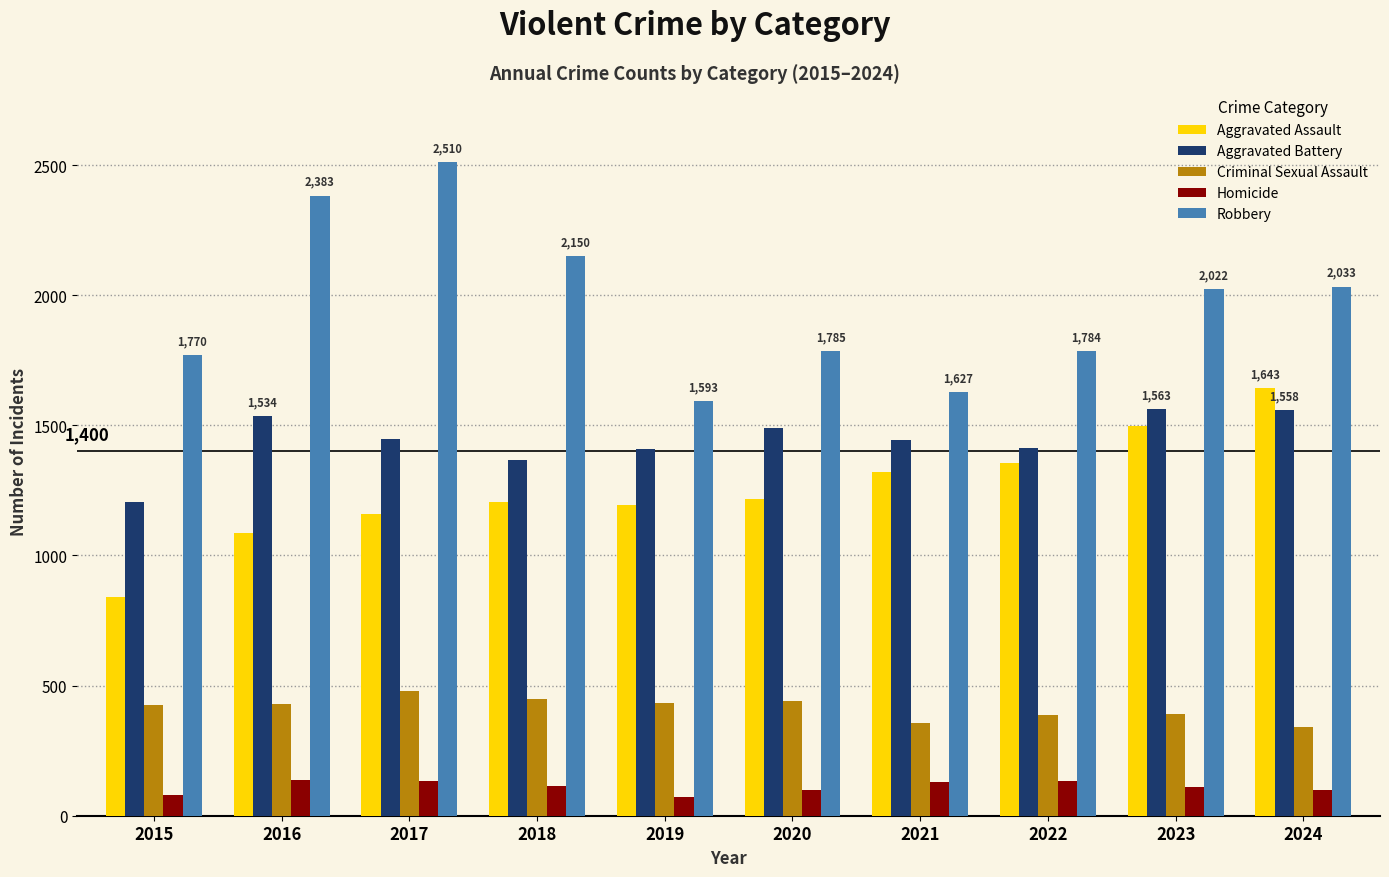

At how many categories does at least one series exceed 1292?

10